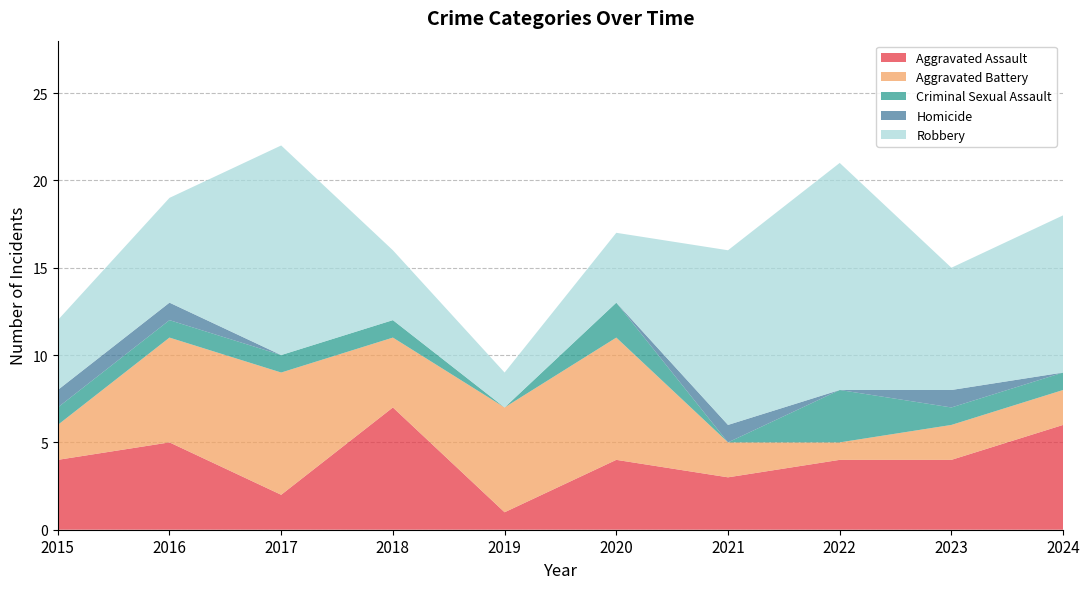

Reading left to right, transcribe all the data shown in this chart.

Aggravated Assault: 2015=4	2016=5	2017=2	2018=7	2019=1	2020=4	2021=3	2022=4	2023=4	2024=6
Aggravated Battery: 2015=2	2016=6	2017=7	2018=4	2019=6	2020=7	2021=2	2022=1	2023=2	2024=2
Criminal Sexual Assault: 2015=1	2016=1	2017=1	2018=1	2019=0	2020=2	2021=0	2022=3	2023=1	2024=1
Homicide: 2015=1	2016=1	2017=0	2018=0	2019=0	2020=0	2021=1	2022=0	2023=1	2024=0
Robbery: 2015=4	2016=6	2017=12	2018=4	2019=2	2020=4	2021=10	2022=13	2023=7	2024=9